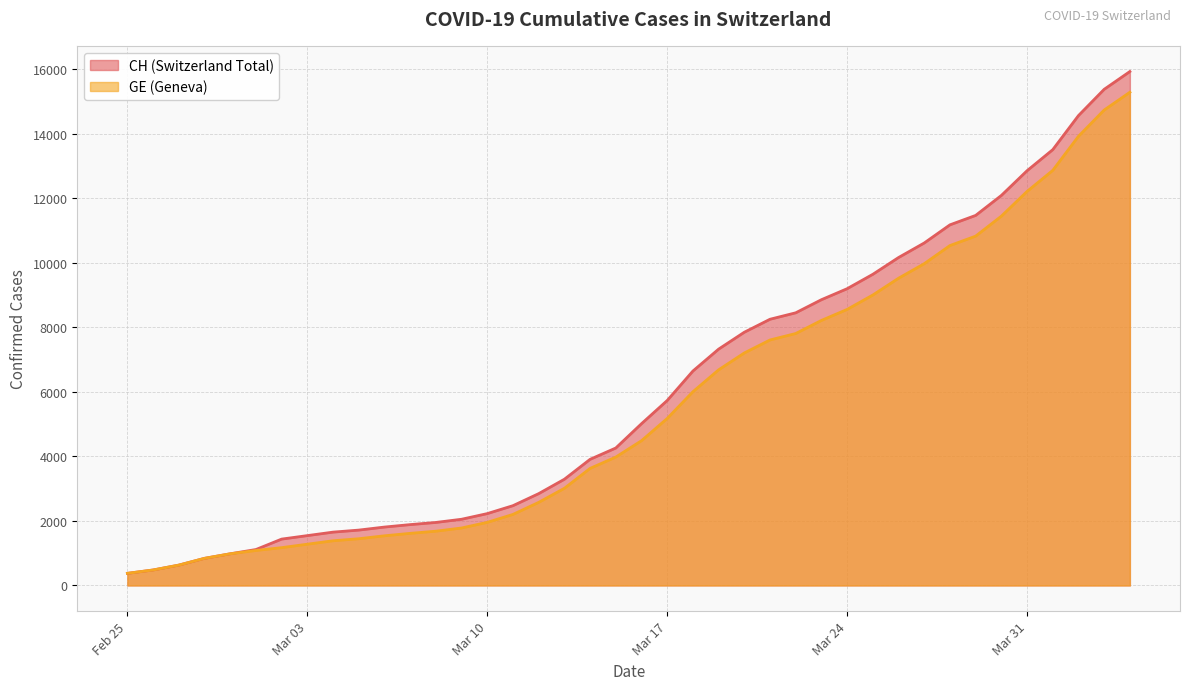

The value of CH at 36 is 3245. True or false?

False